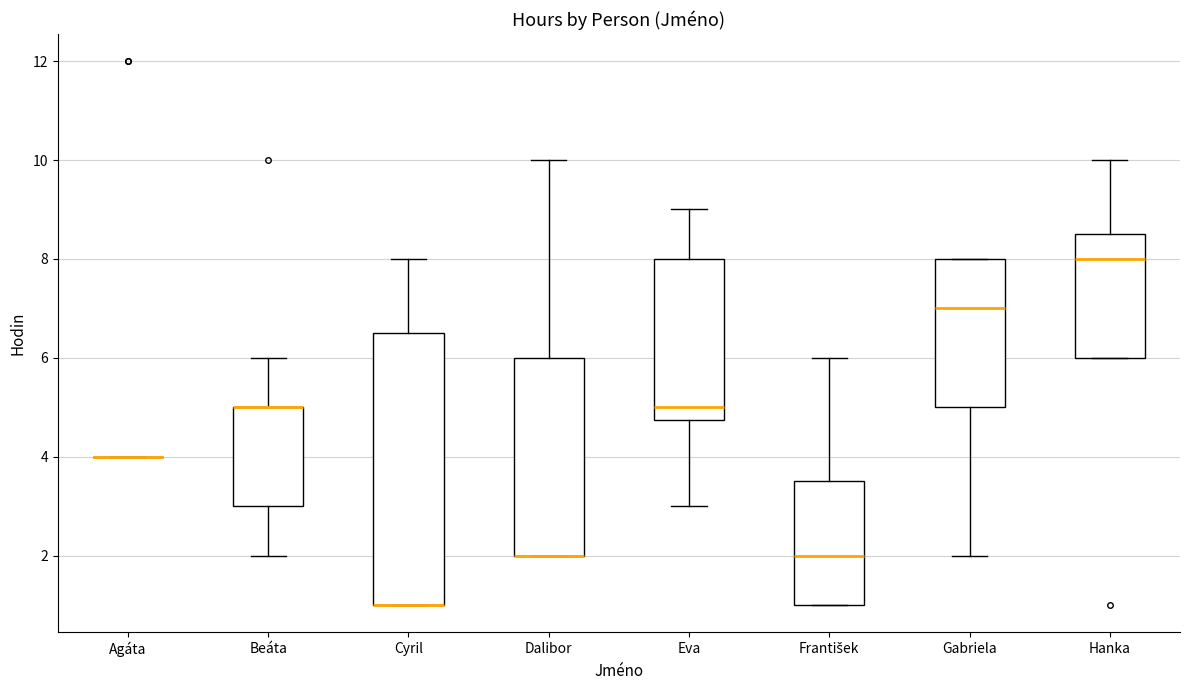

Reading left to right, transcribe this box plot: for each box, give where its median line is, the range the box spans, and where its two whiskers end, as read against the y-axis. The values are not printed on the chart, so give them approximately, as read against the axis.

Agáta: box collapsed to a line at 4.0, whiskers 4.0 to 4.0
Beáta: median 5.0 (drawn on the box's upper edge), box 3.0 to 5.0, whiskers 2.0 to 6.0
Cyril: median 1.0 (drawn on the box's lower edge), box 1.0 to 6.6, whiskers 1.0 to 8.0
Dalibor: median 2.0 (drawn on the box's lower edge), box 2.0 to 6.0, whiskers 2.0 to 10.0
Eva: median 5.0, box 4.8 to 8.0, whiskers 3.0 to 9.0
František: median 2.0, box 1.0 to 3.6, whiskers 1.0 to 6.0
Gabriela: median 7.0, box 5.0 to 8.0, whiskers 2.0 to 8.0
Hanka: median 8.0, box 6.0 to 8.6, whiskers 6.0 to 10.0